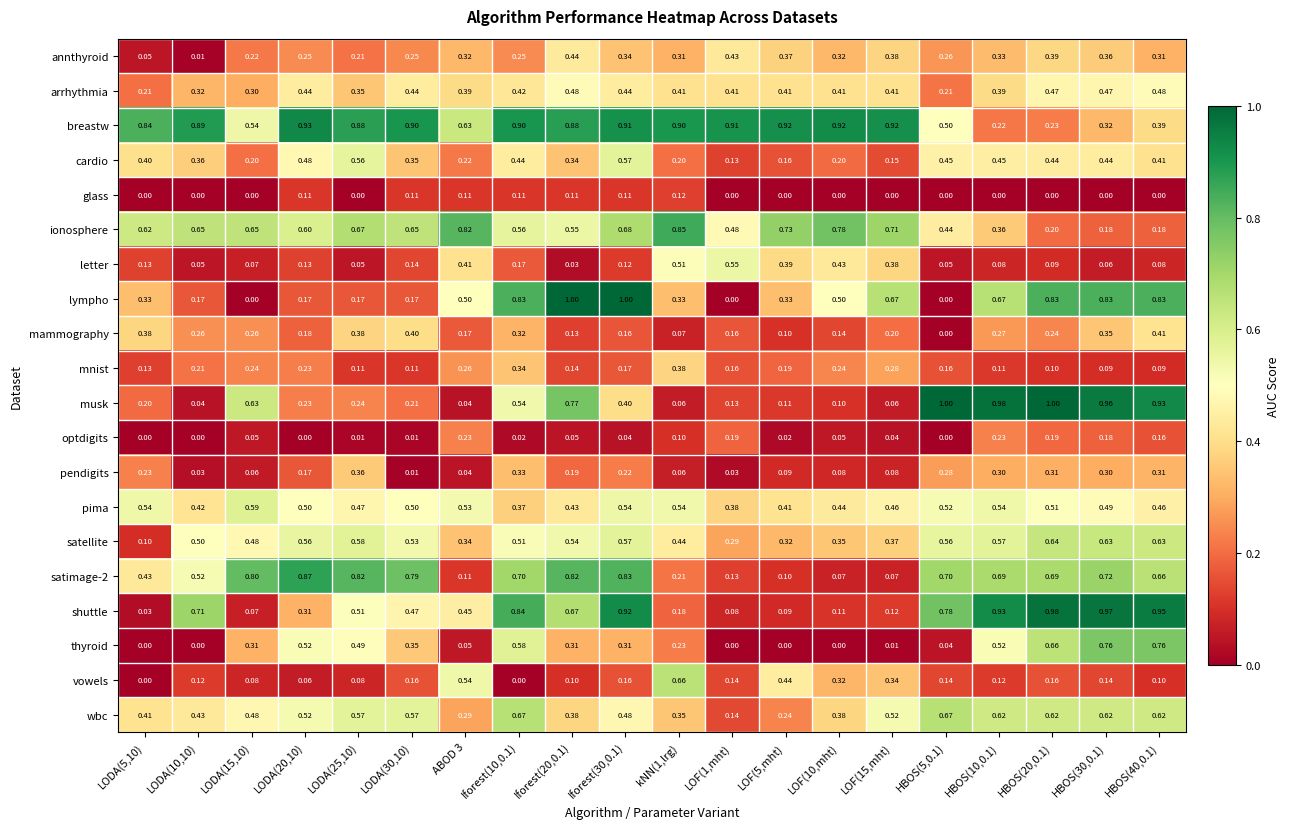

What is the maximum value shown in the chart?

1.0